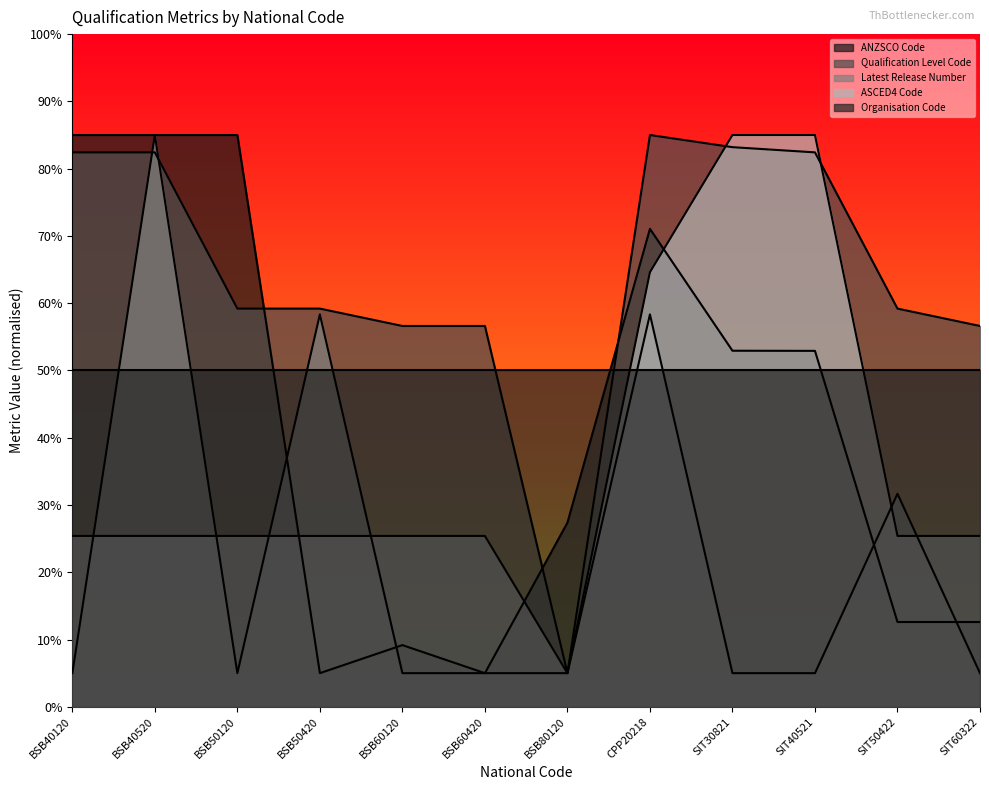

True or false: Latest Release Number has more than 0 interior local peaks.

True